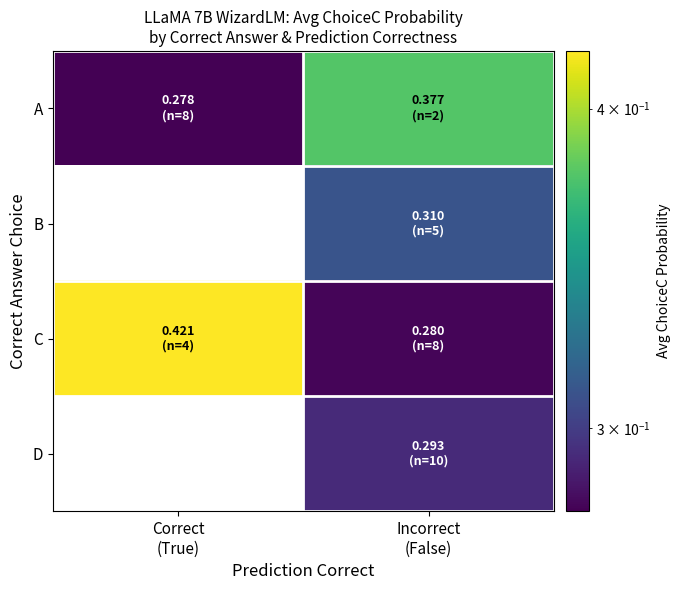

At which category is the sum across all series the highest?

Incorrect
(False)